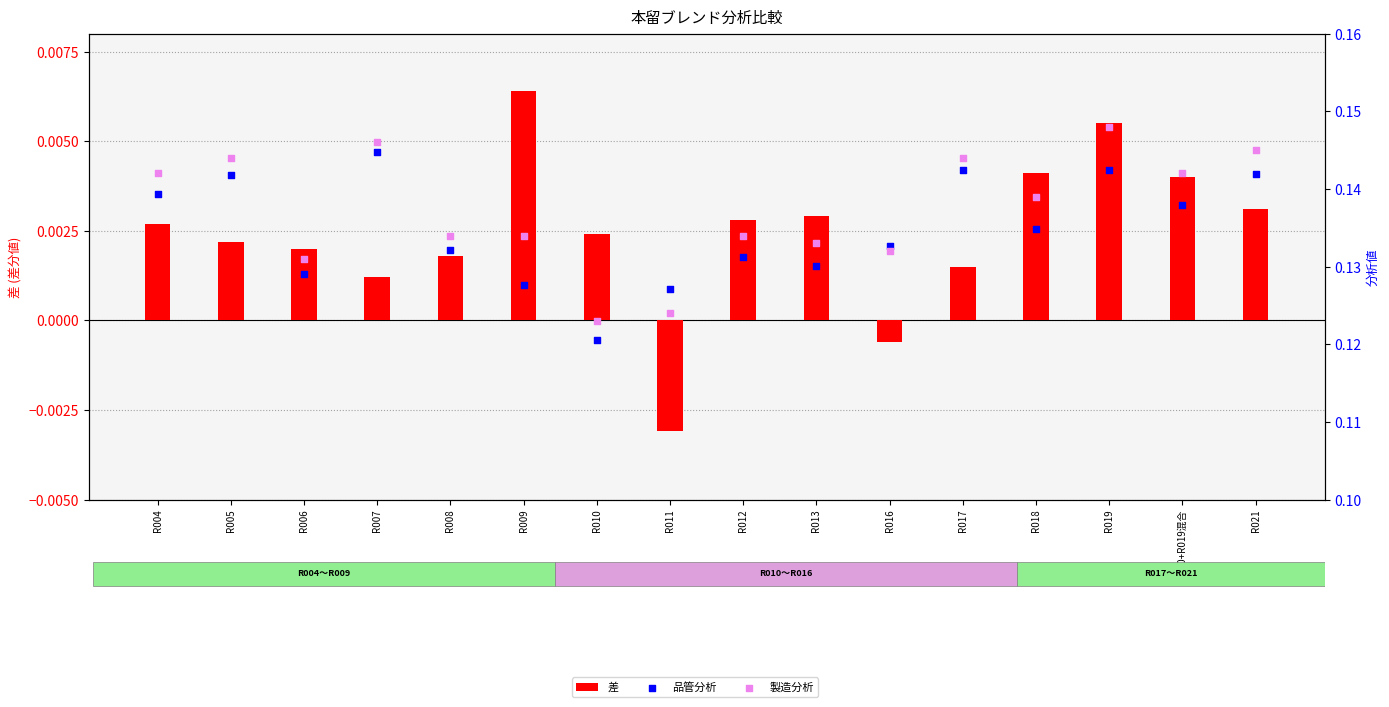

What are all the series names shown in the legend?

差, 品管分析, 製造分析